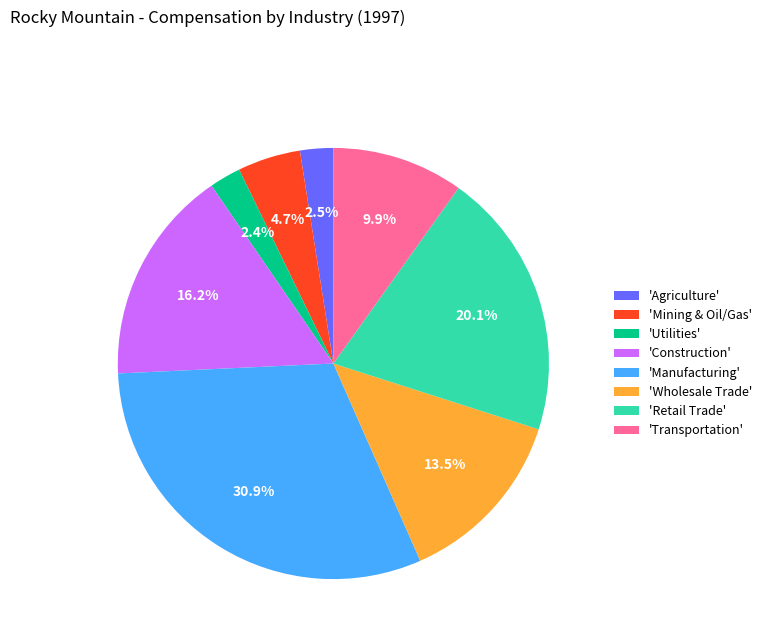

Is 'Agriculture' the majority of the pie?

No